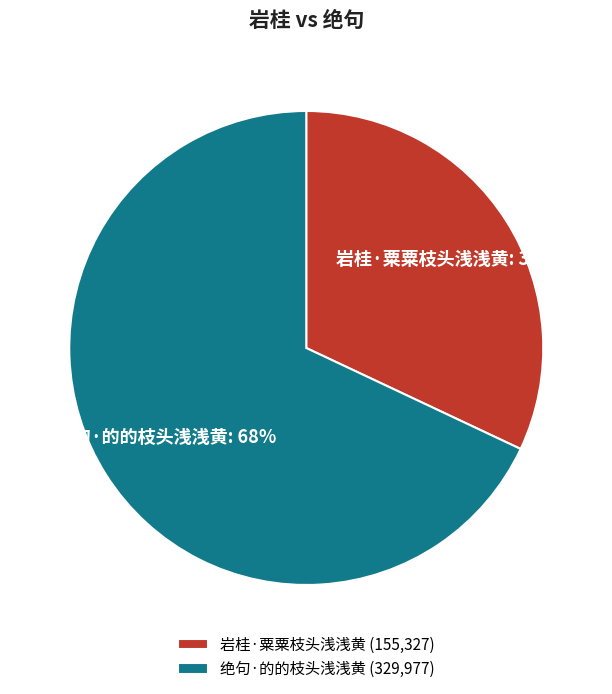

Do 岩桂·粟粟枝头浅浅黄 and 绝句·的的枝头浅浅黄 together represent more than half of the pie?

Yes